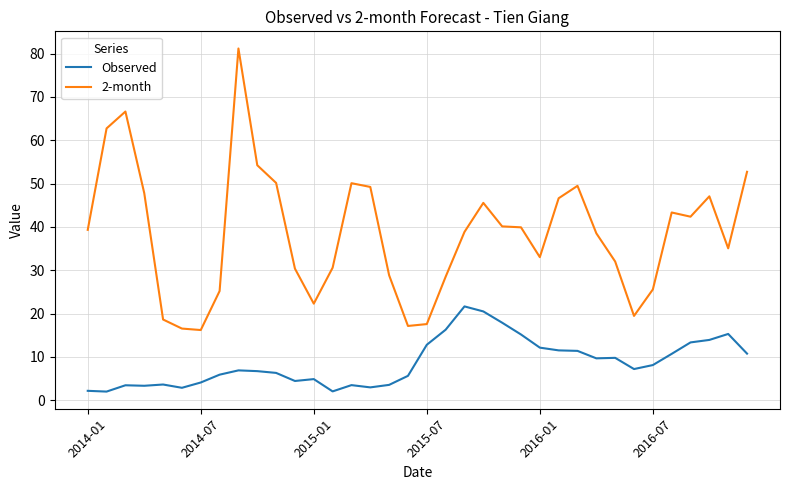

What is the lowest value of the 2-month series?

16.2